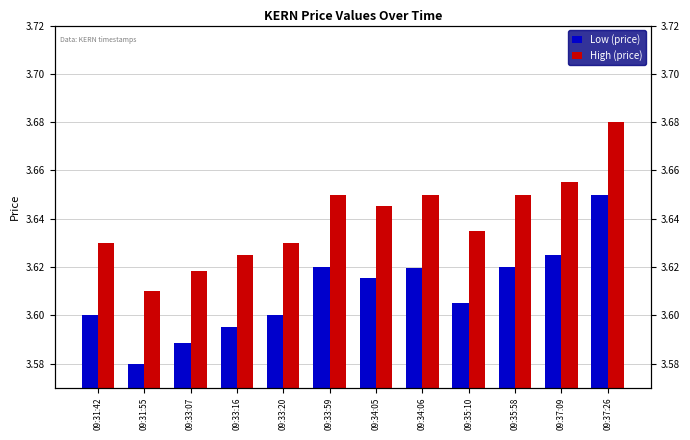

What is the value of the High (price) bar at the 4th from the left?

3.6